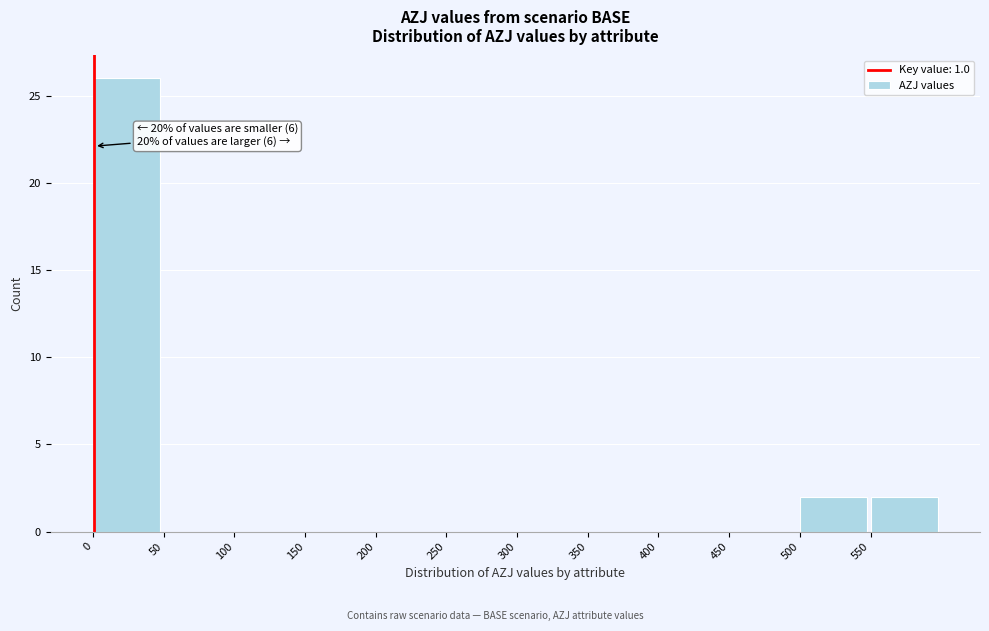

Over which range of the x-axis is the bar tallest?

0 to 50